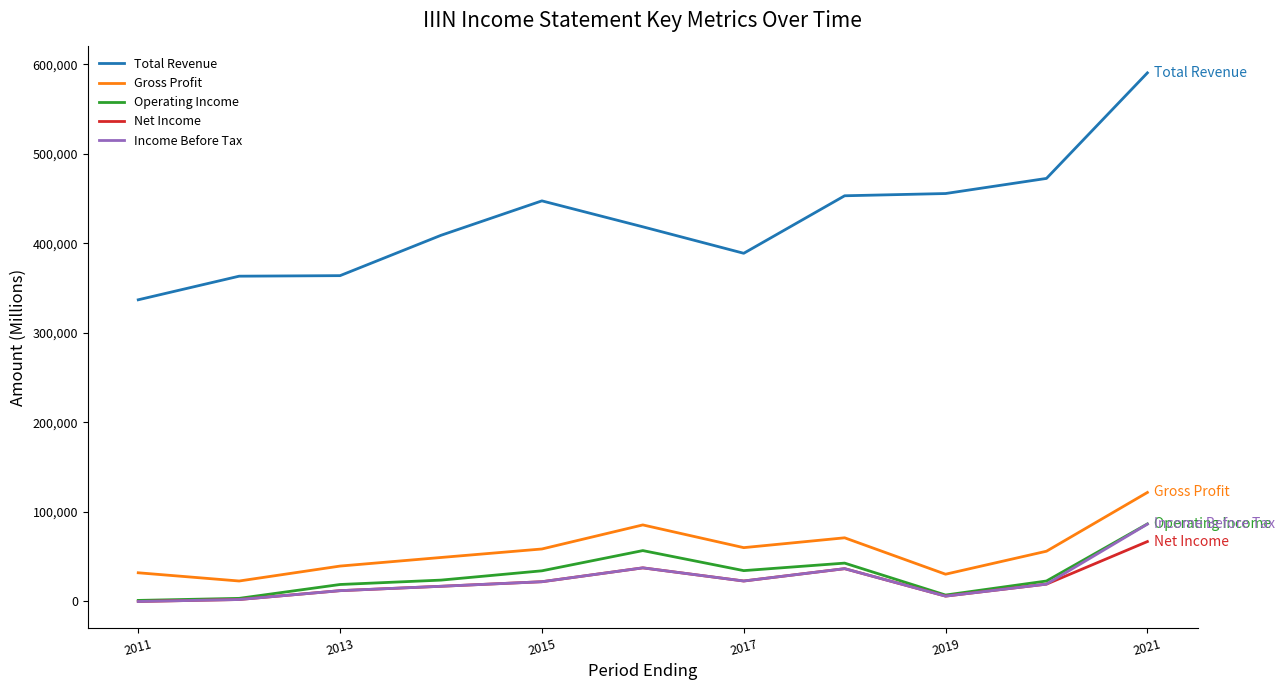

Which series has the largest total across all categories?

Total Revenue